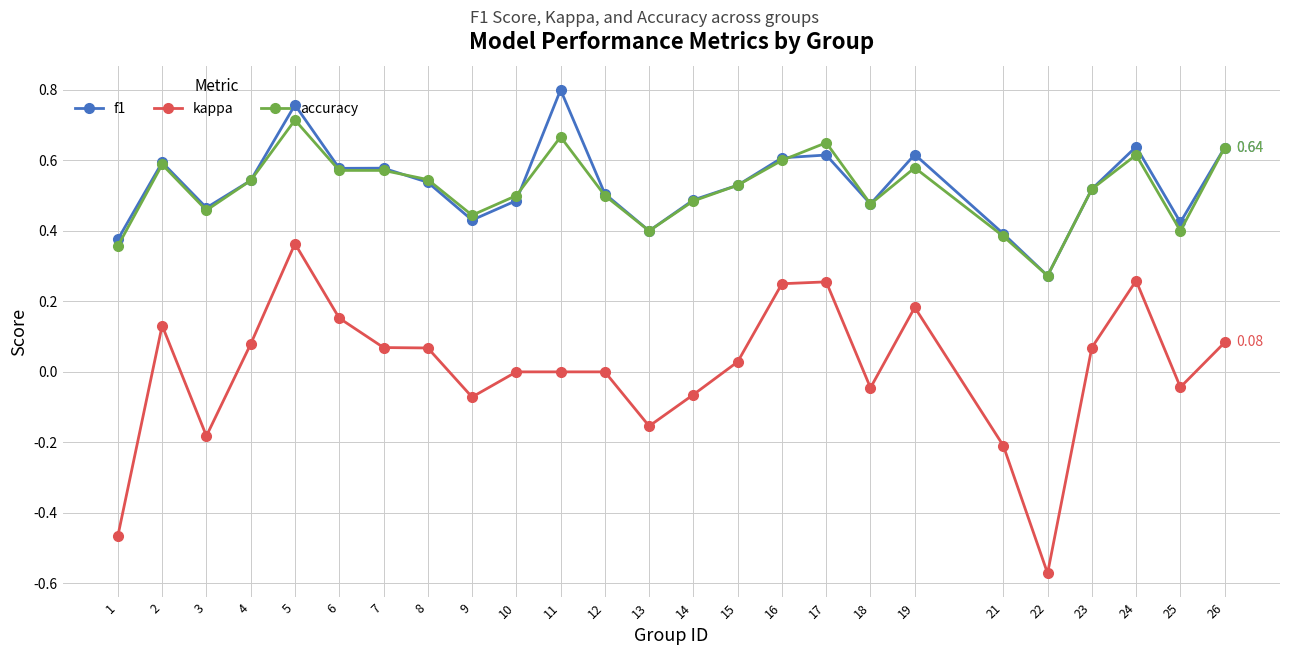

True or false: accuracy and kappa intersect in this chart.

False